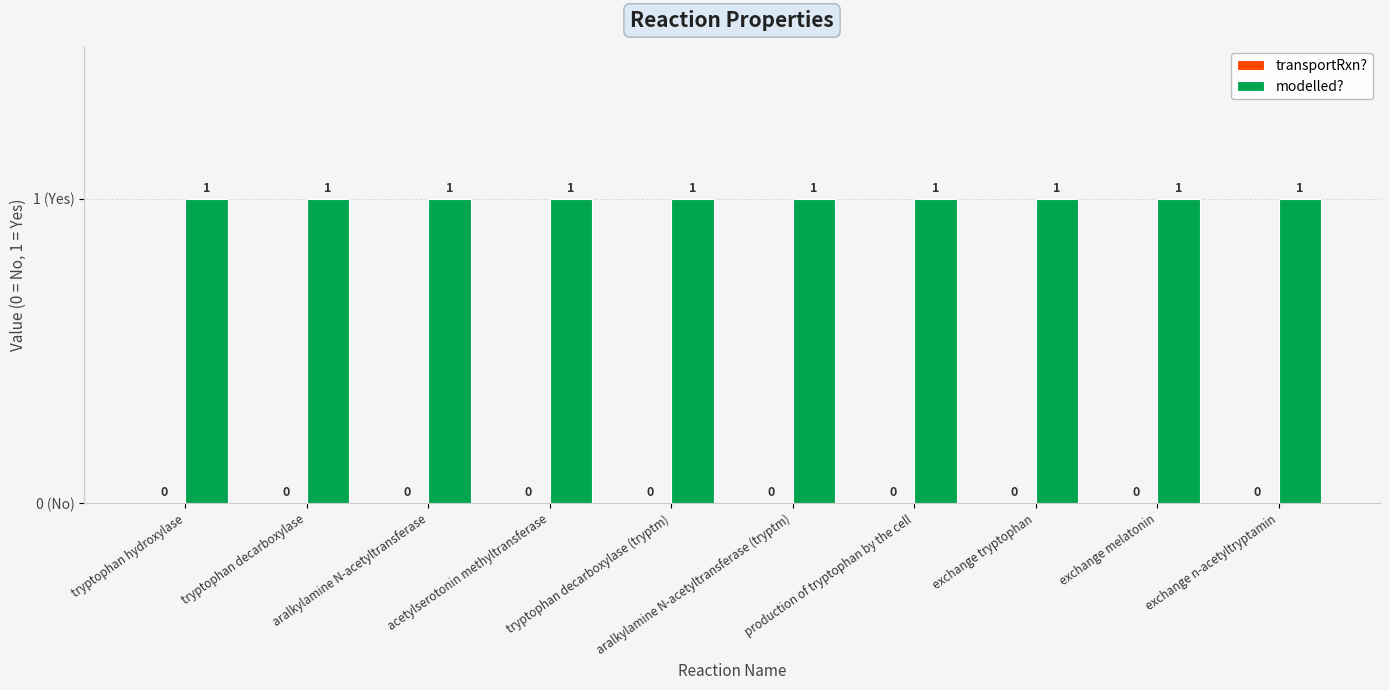

What is the label of the 6th bar from the left?

aralkylamine N-acetyltransferase (tryptm)